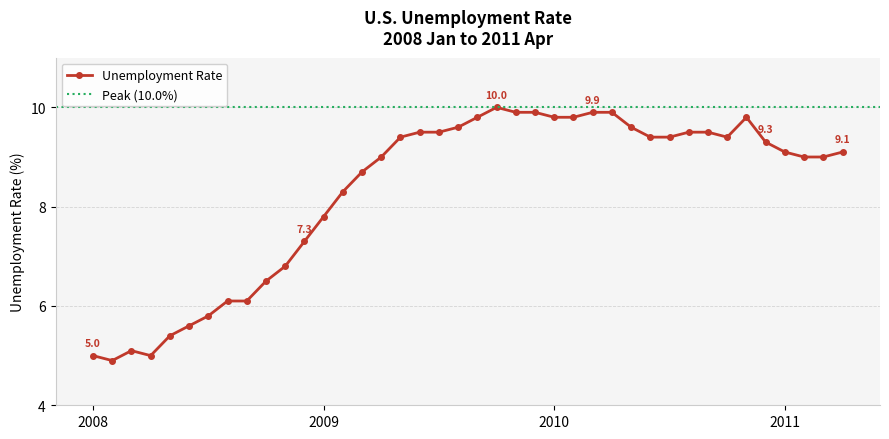

How many data points are above 9?

22